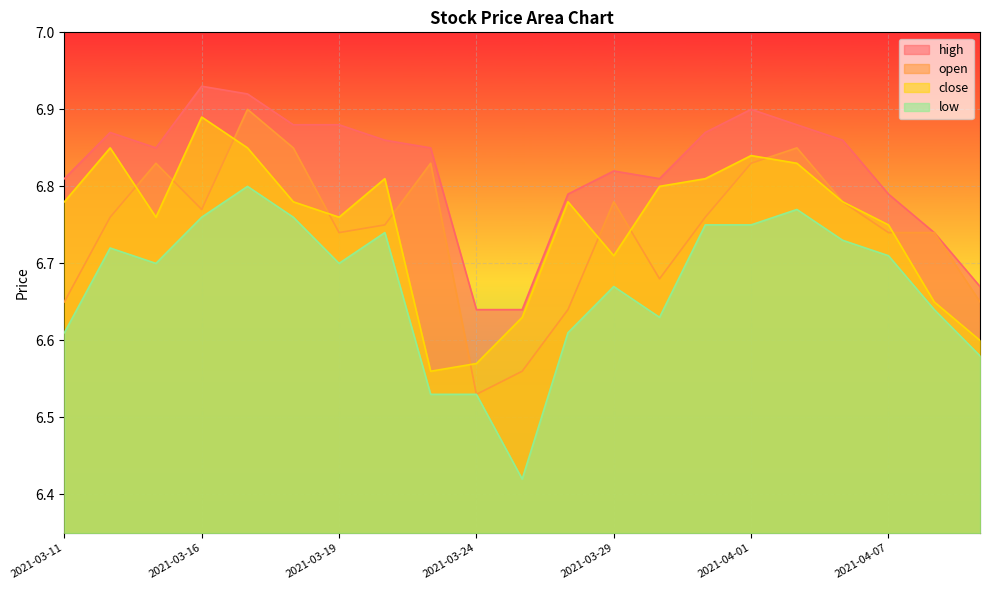

Which series changed the most between 2021-03-23 and 2021-04-07?

close